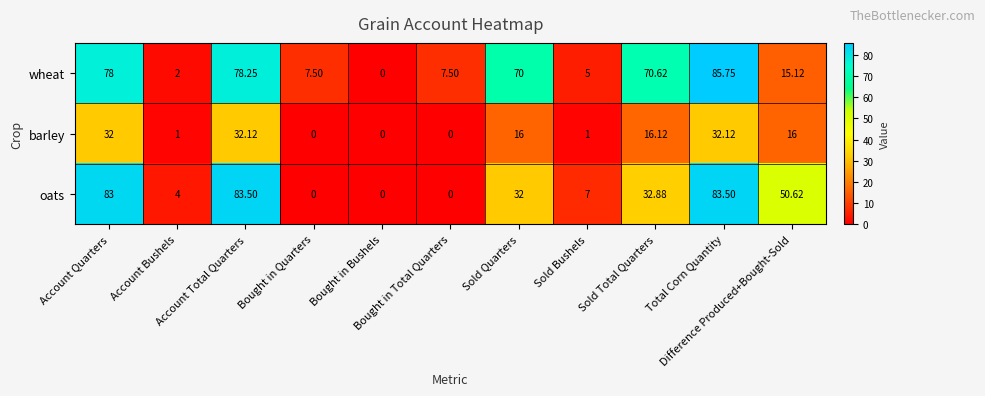

How many data points in wheat are less than 15?

5